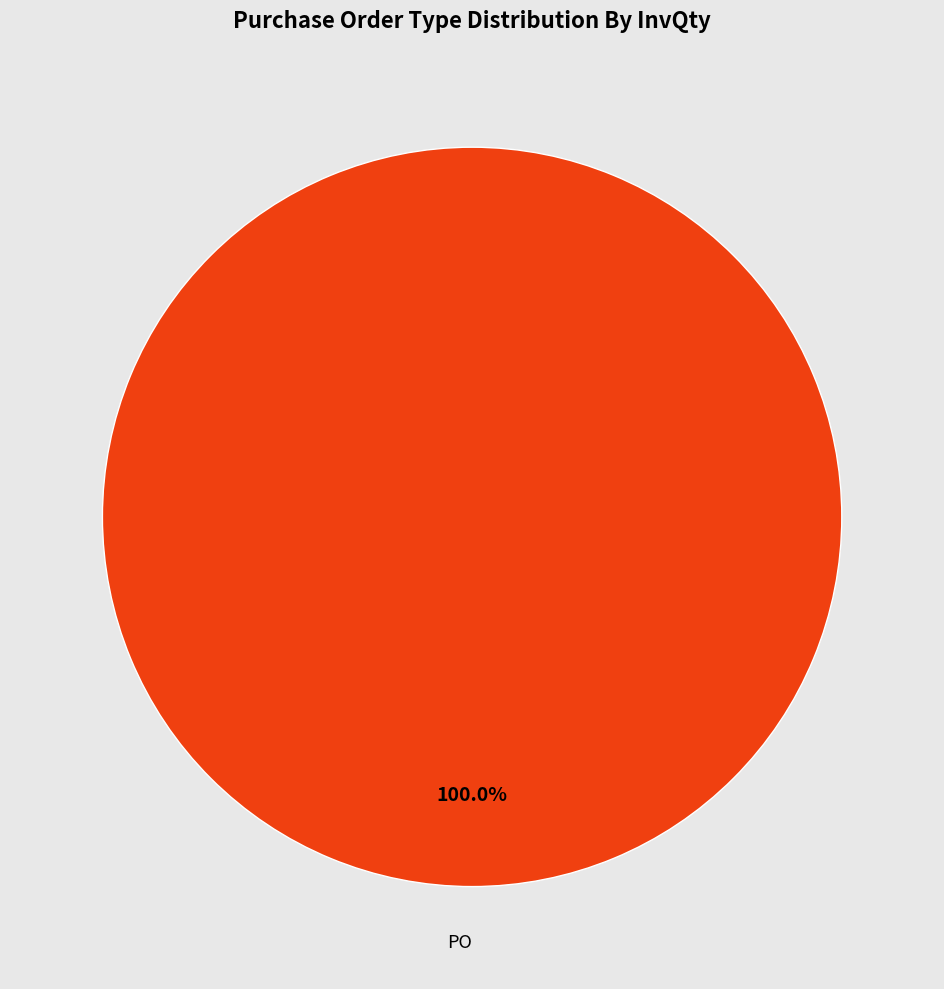

Is there any slice that represents more than half of the pie?

Yes